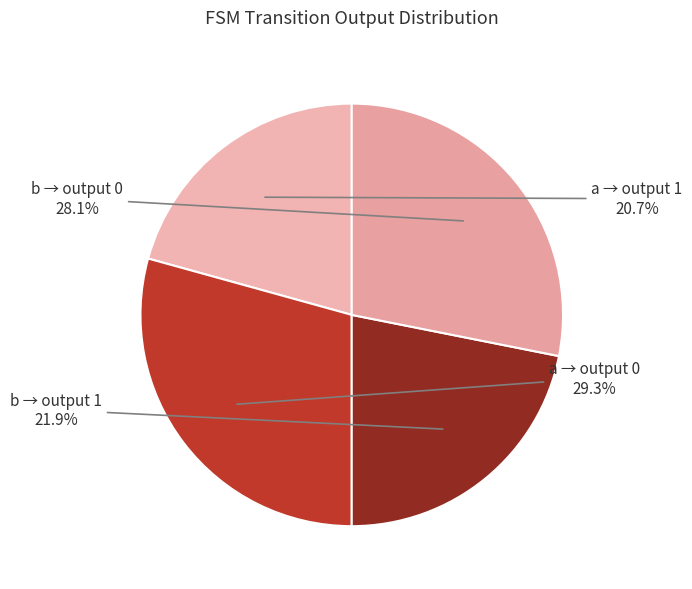

Rank the categories by value from lowest to highest.

a → output 1, b → output 1, b → output 0, a → output 0